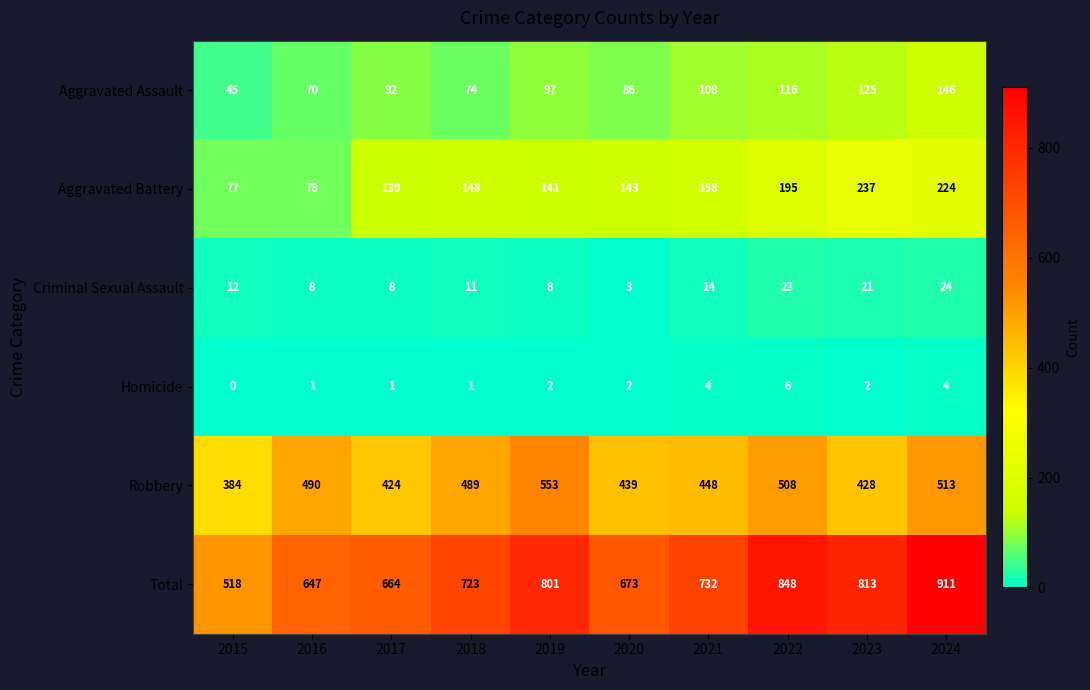

True or false: Homicide has a value of 6 at 2022.

True